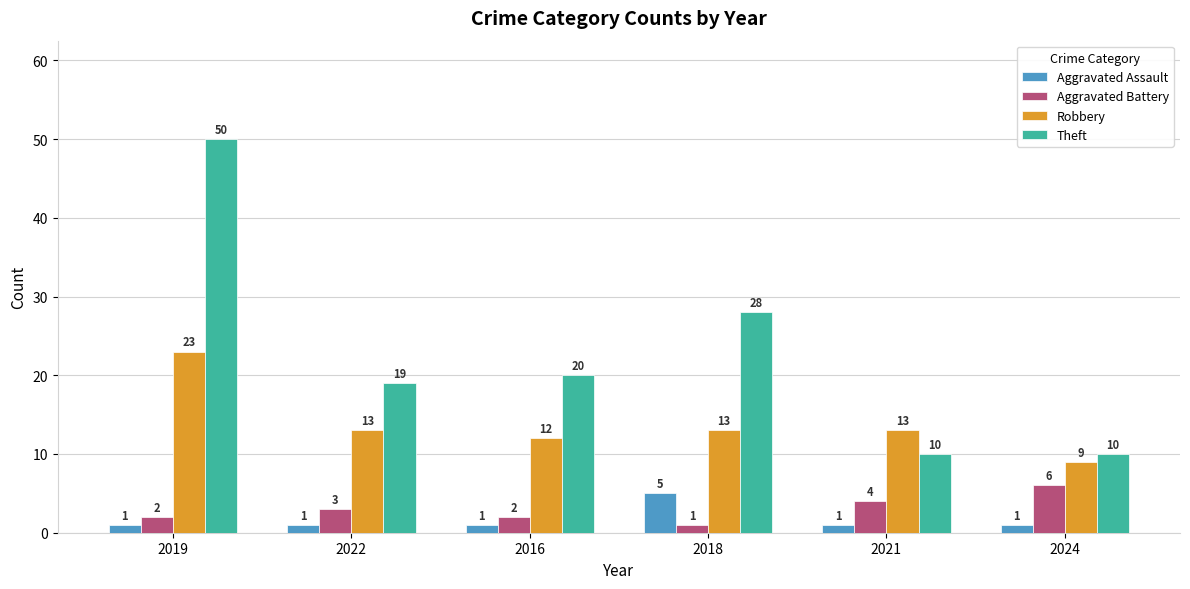

What is the value of the Aggravated Assault bar at the 5th from the left?

1